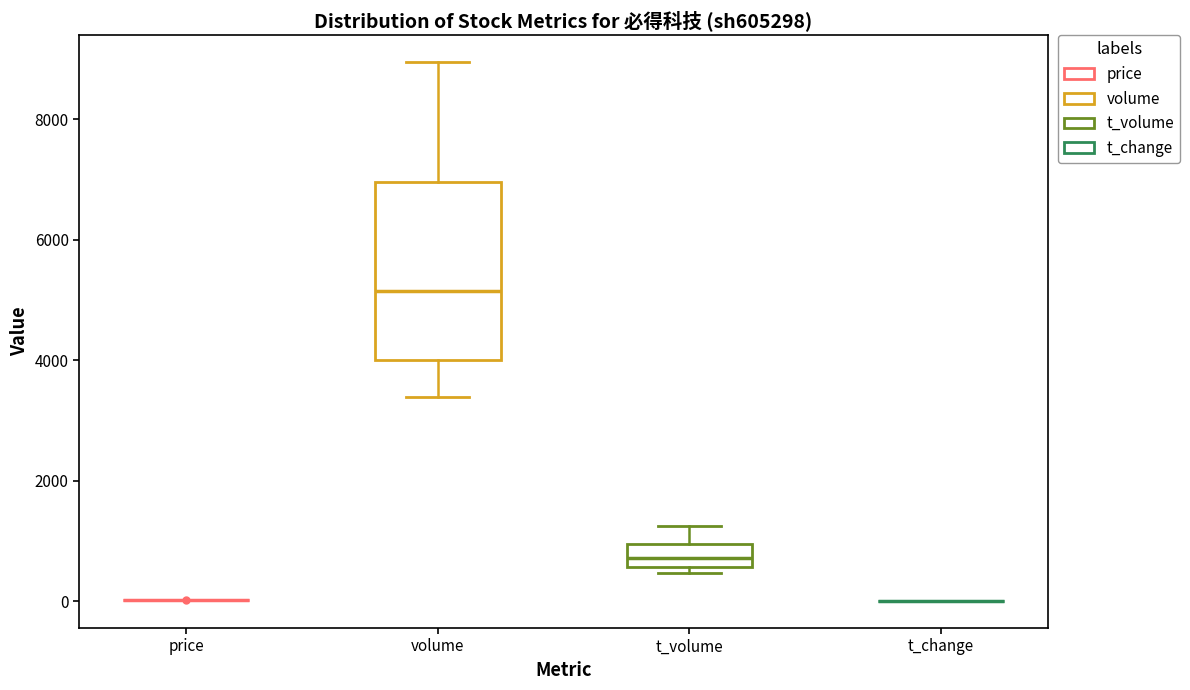

Where does the upper whisker of the box for volume end on the y-axis? The values are not printed on the chart, so give them approximately, as read against the axis.

9000